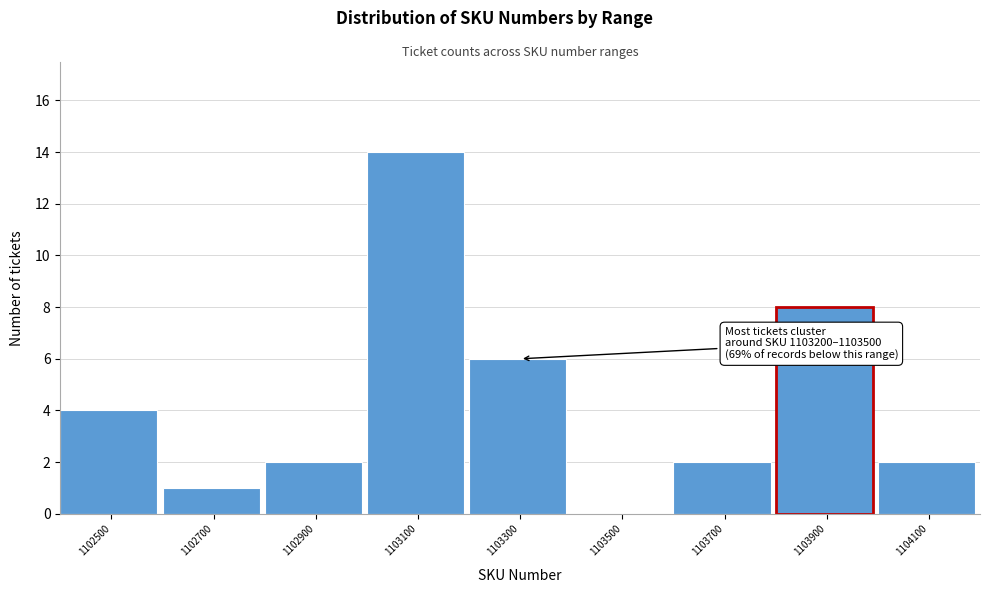

Reading left to right, extract all data points from this chart.

1102500=4	1102700=1	1102900=2	1103100=14	1103300=6	1103500=0	1103700=2	1103900=8	1104100=2